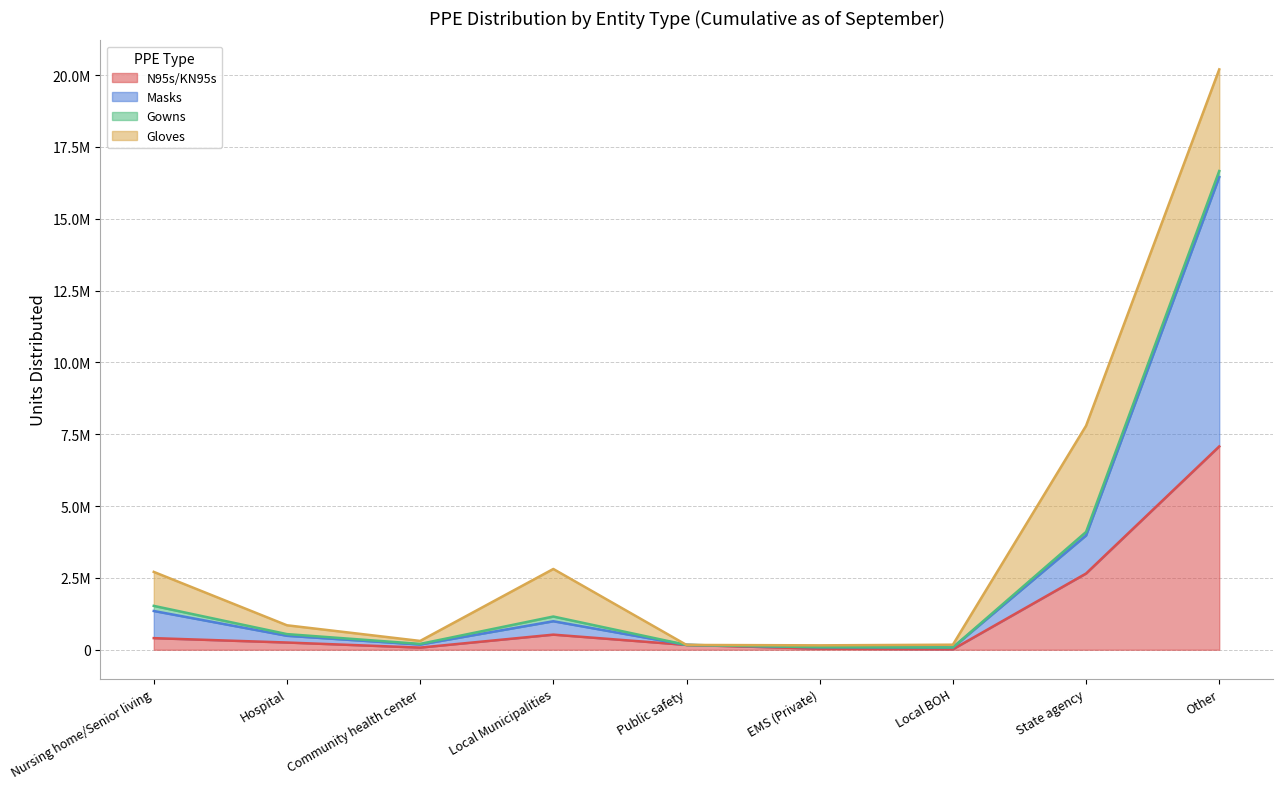

Between EMS (Private) and Other, which series saw the biggest shift?

Masks